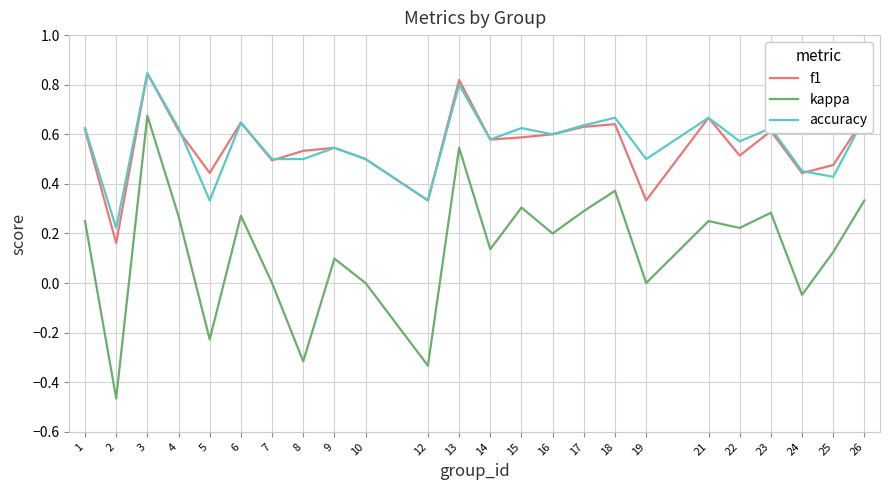

Which category has the highest value in the kappa series?

3